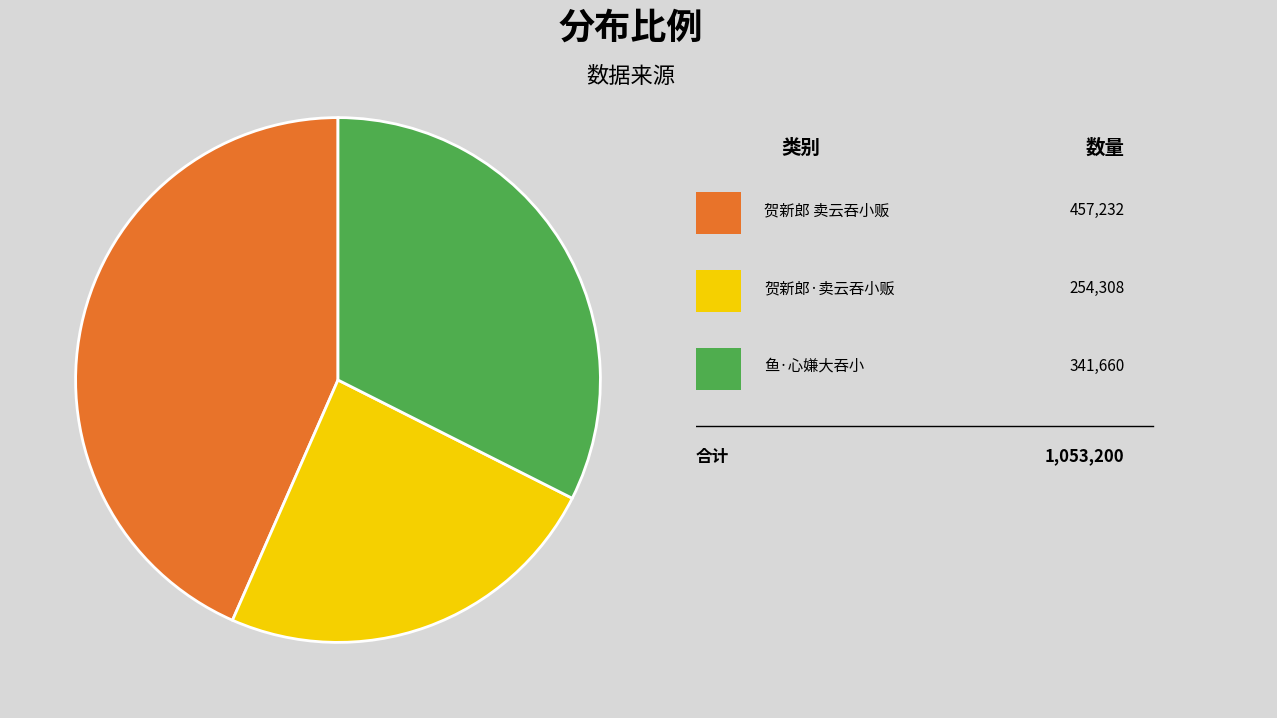

How many slices are in this pie chart?

3